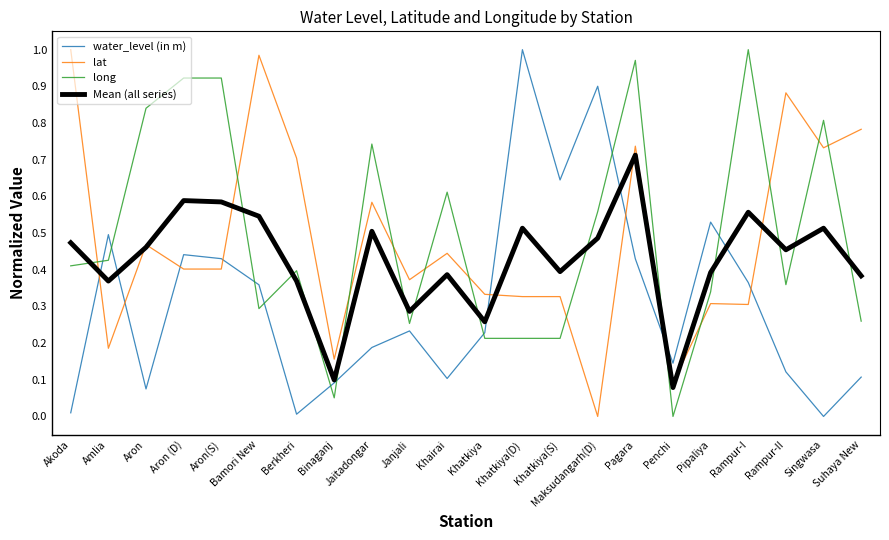

In Mean (all series), how many points are higher than both neighbors (excluding endpoints)?

7